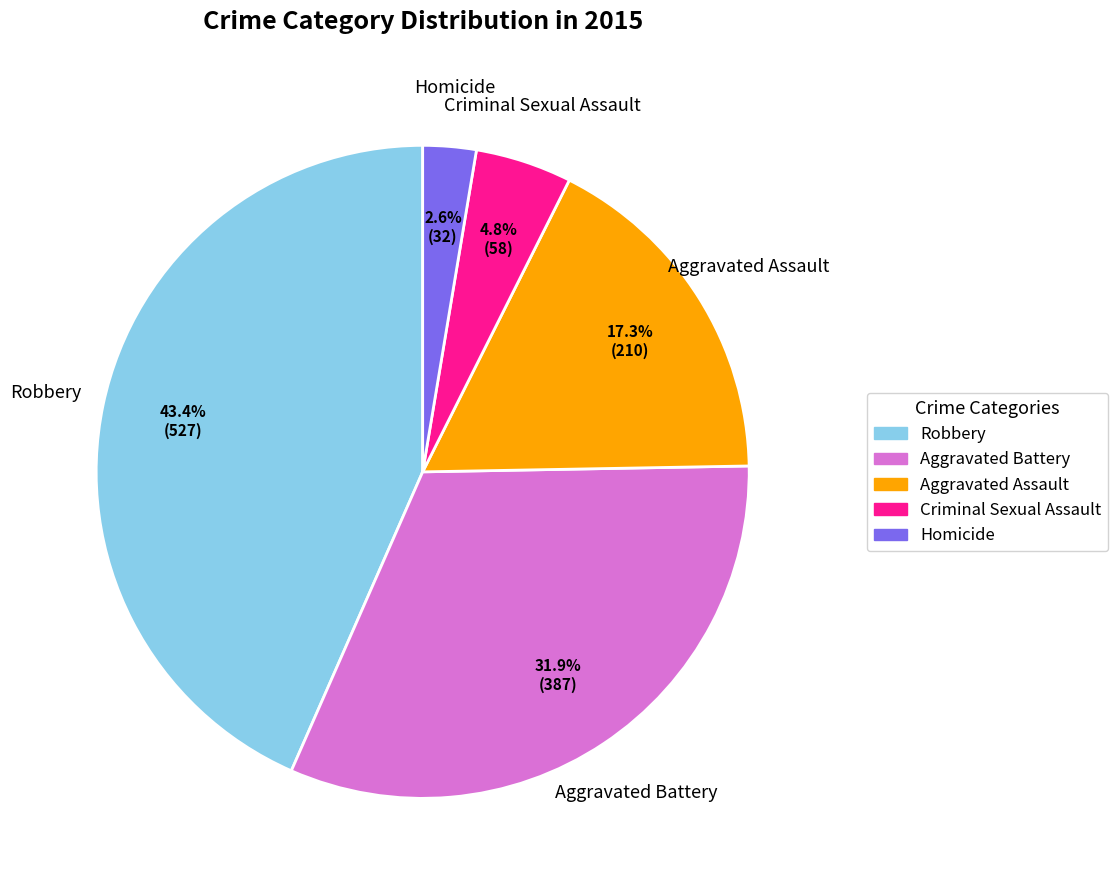

Which has a higher value, Robbery or Aggravated Assault?

Robbery